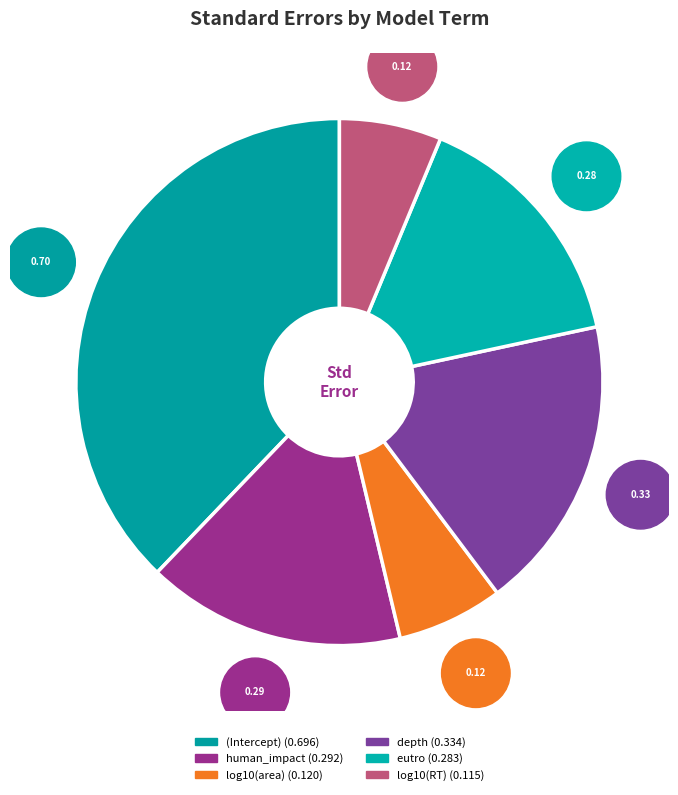

What percentage is NOT represented by log10(RT)?

93.7%